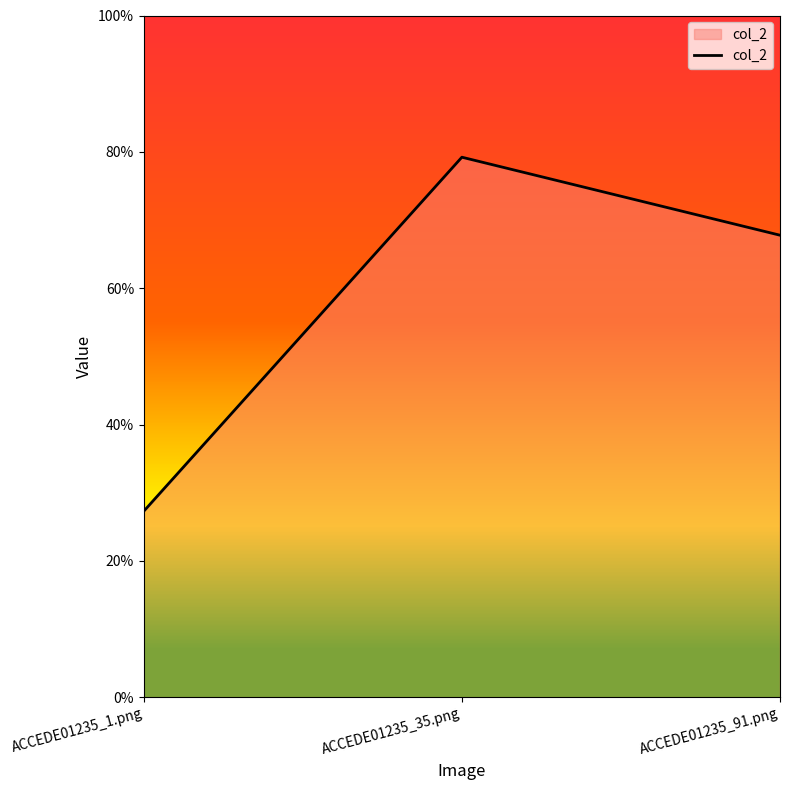

At which label is the value closest to 0?

ACCEDE01235_1.png